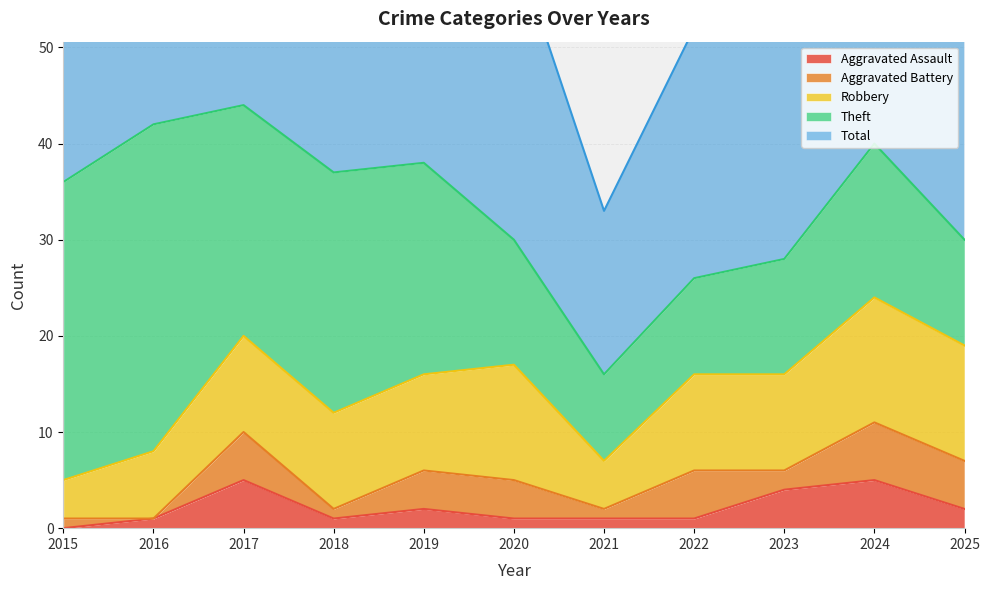

What is the difference between the maximum and minimum values in the Total series?

27